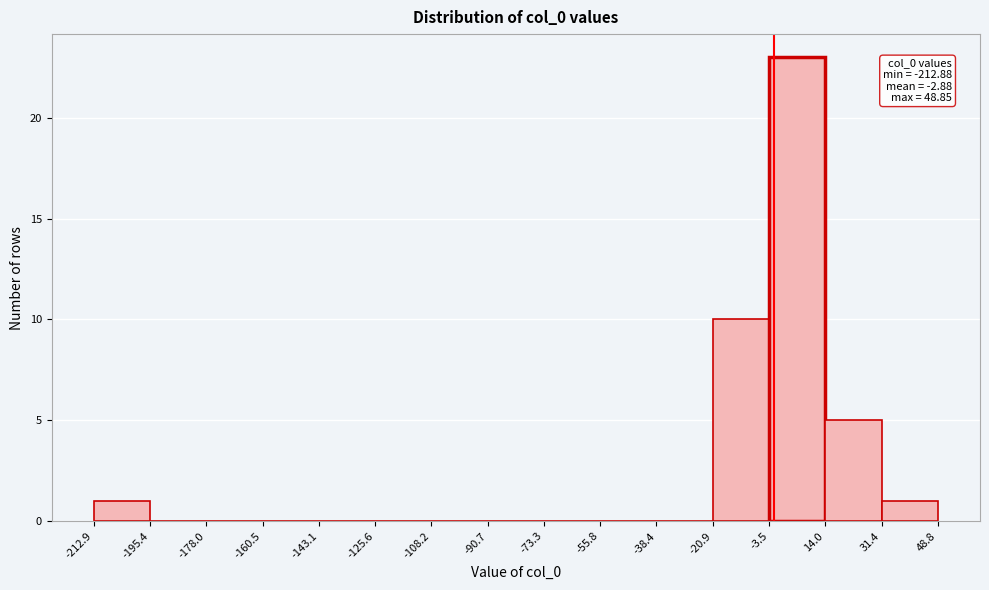

Which range on the x-axis has the tallest bar?

-3.5 to 14.0